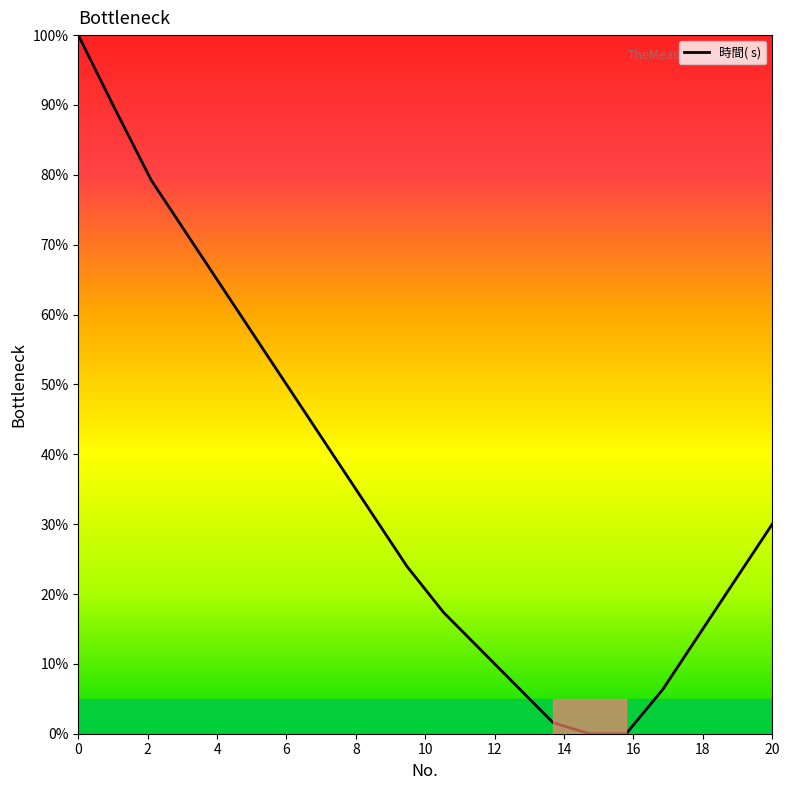

What is the difference between the maximum and minimum values?

100.0